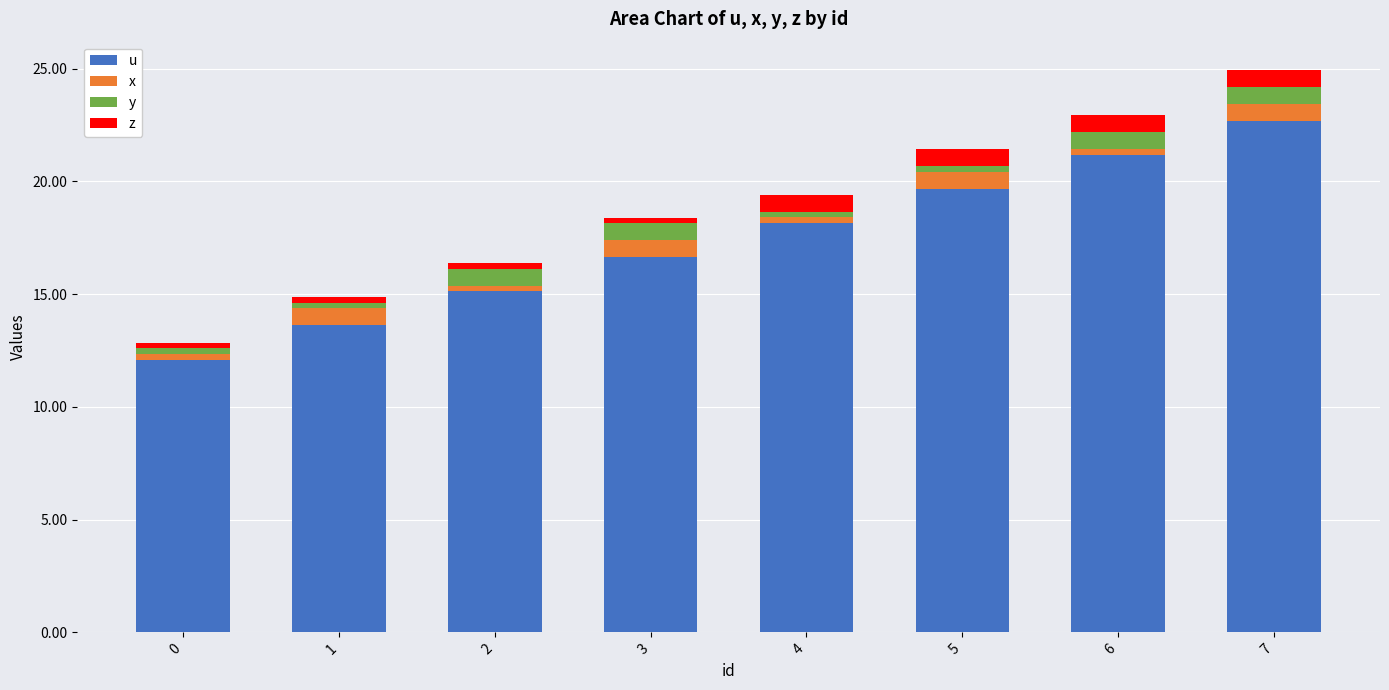

The value of u at 1 is 13.6. True or false?

True